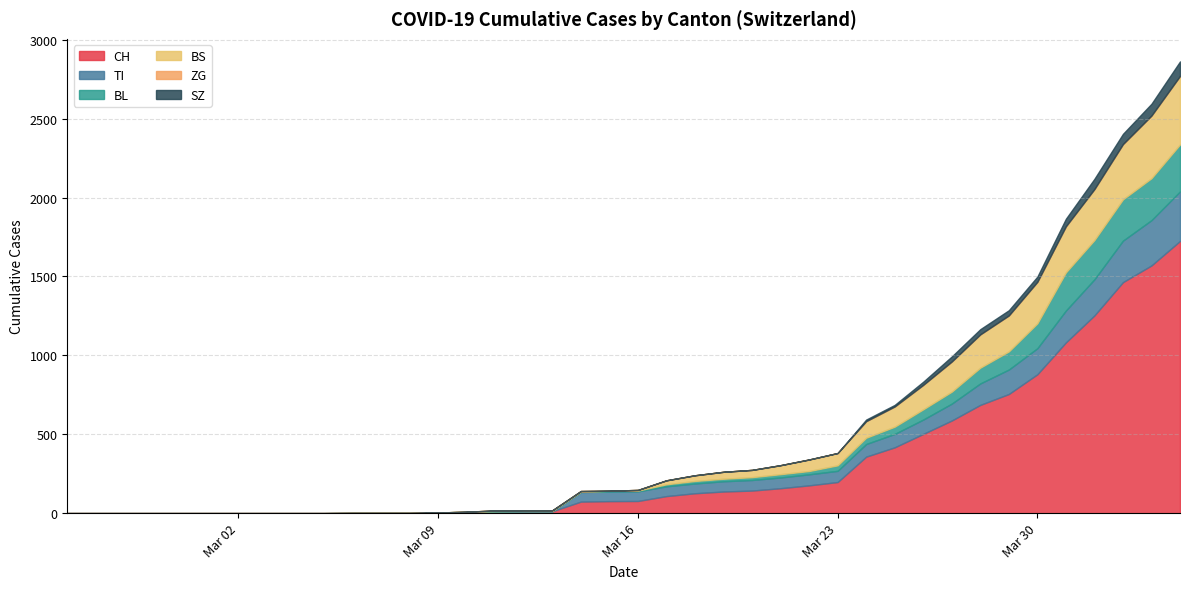

At 2020-05-26, list the series in order from largest to smallest.

CH, BS, TI, BL, SZ, ZG